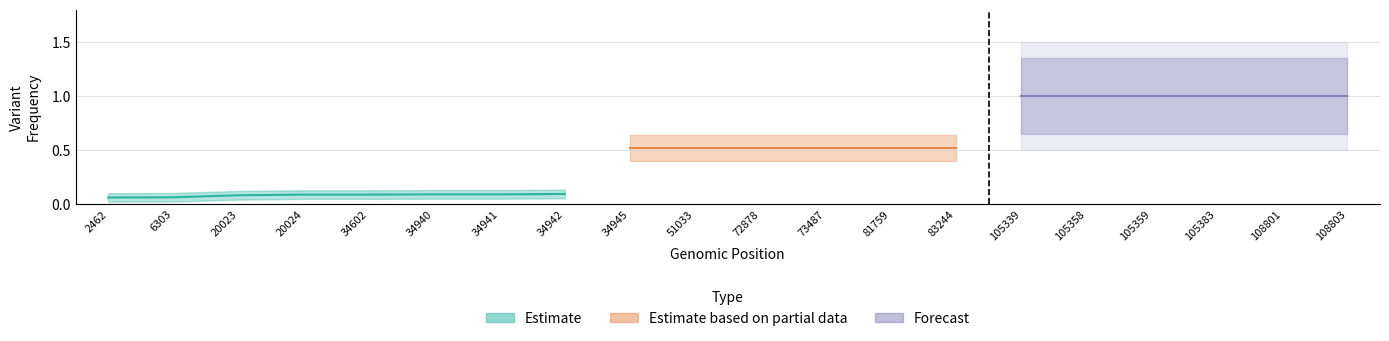

Between 105359 and 34940, which is larger?

105359